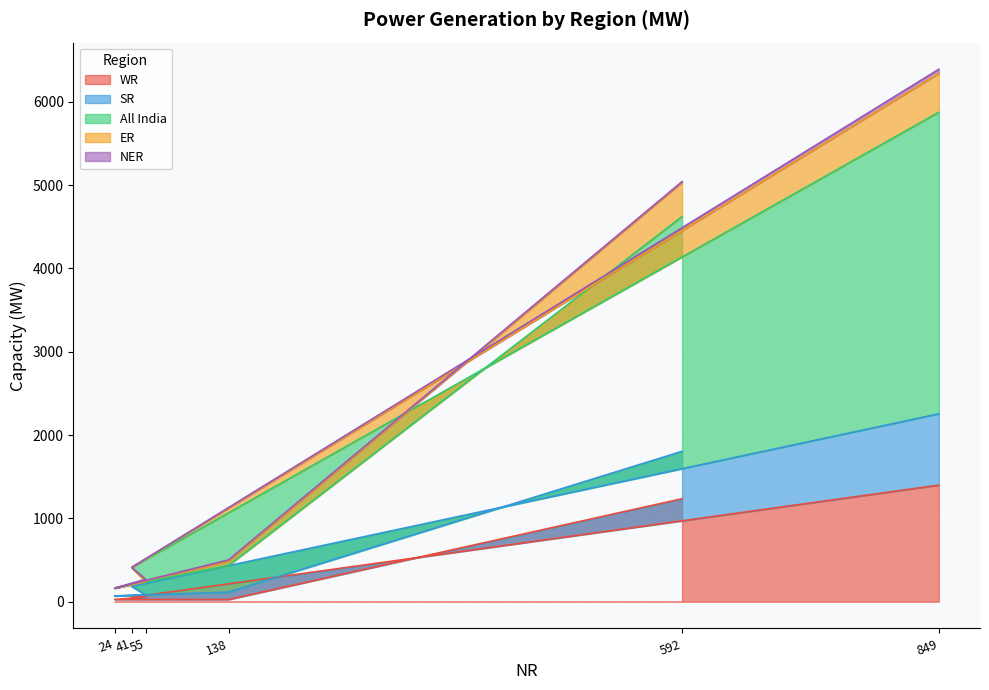

What is the highest value of the WR series?

1399